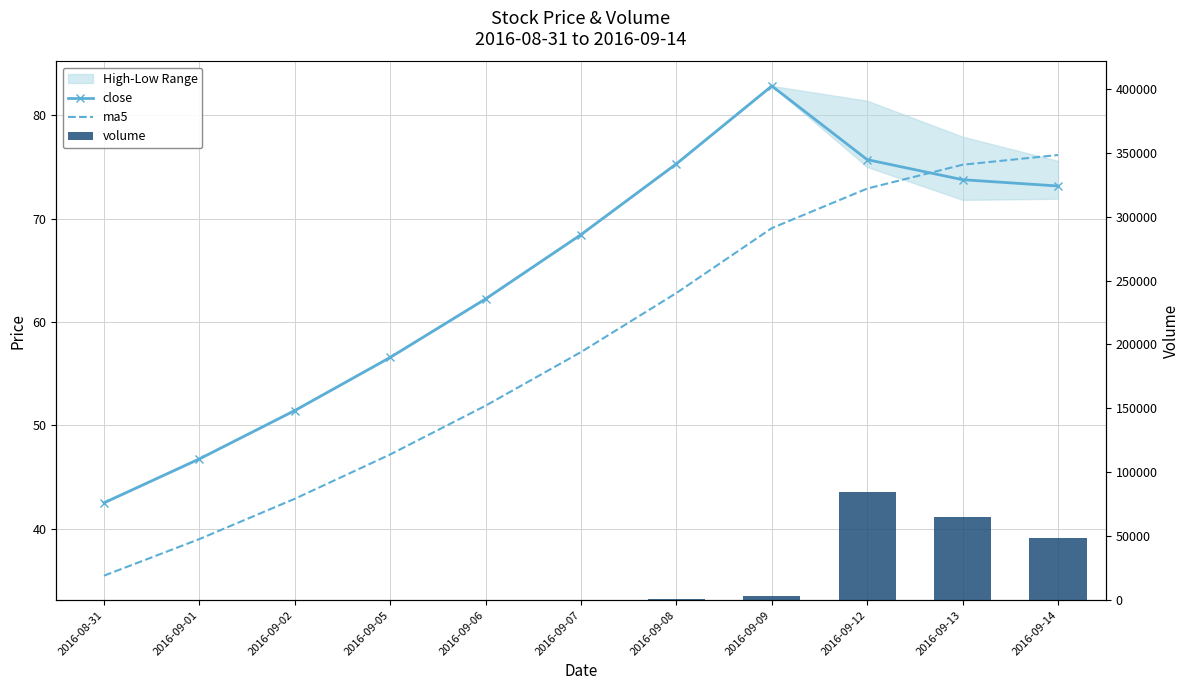

Is the value of volume at 2016-09-09 greater than the value of close at 2016-09-08?

Yes